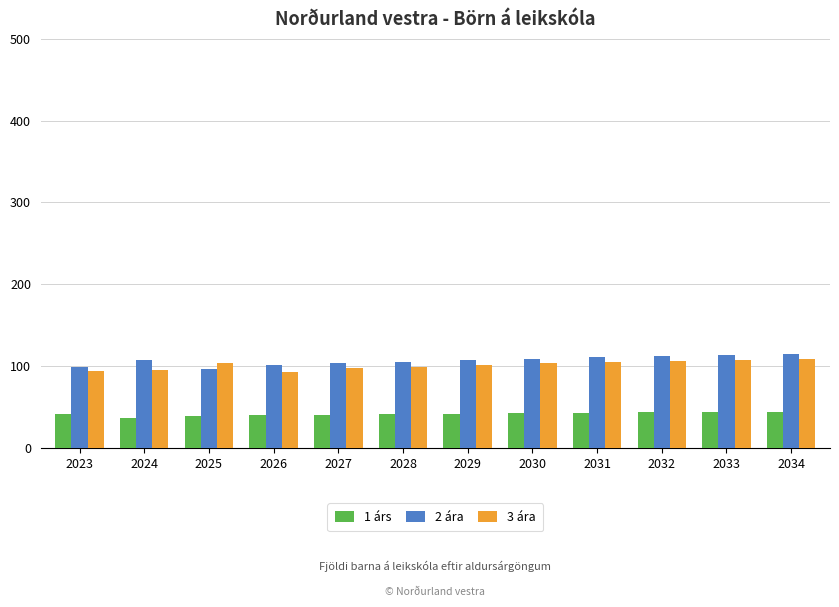

What is the minimum value for 3 ára?

92.4